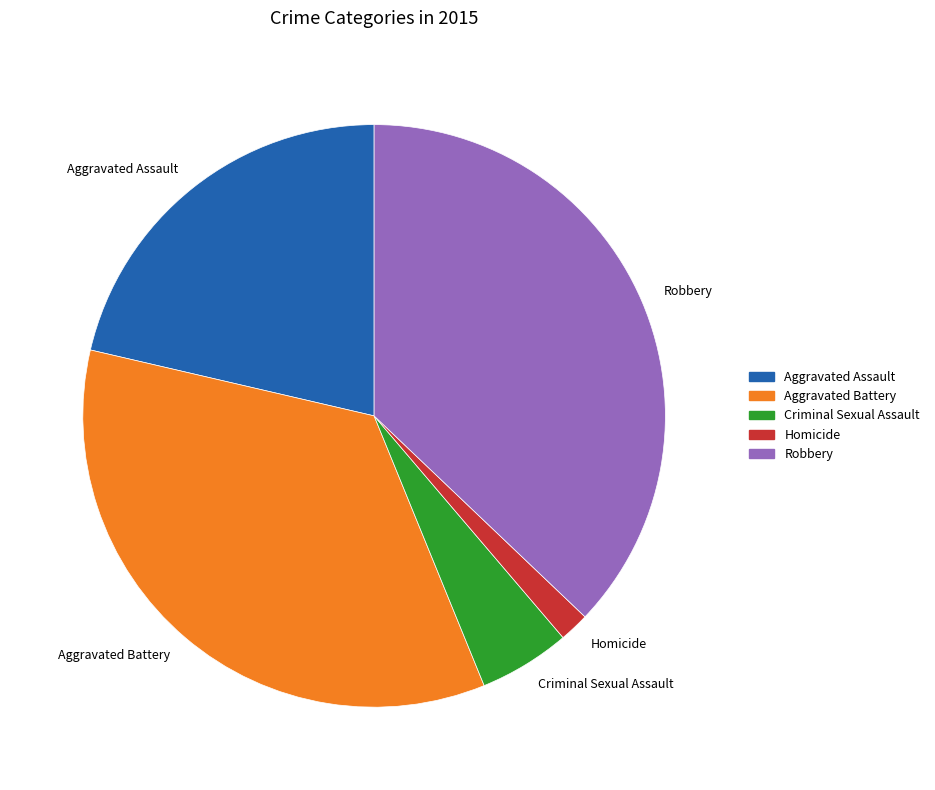

Which has a higher value, Homicide or Aggravated Assault?

Aggravated Assault